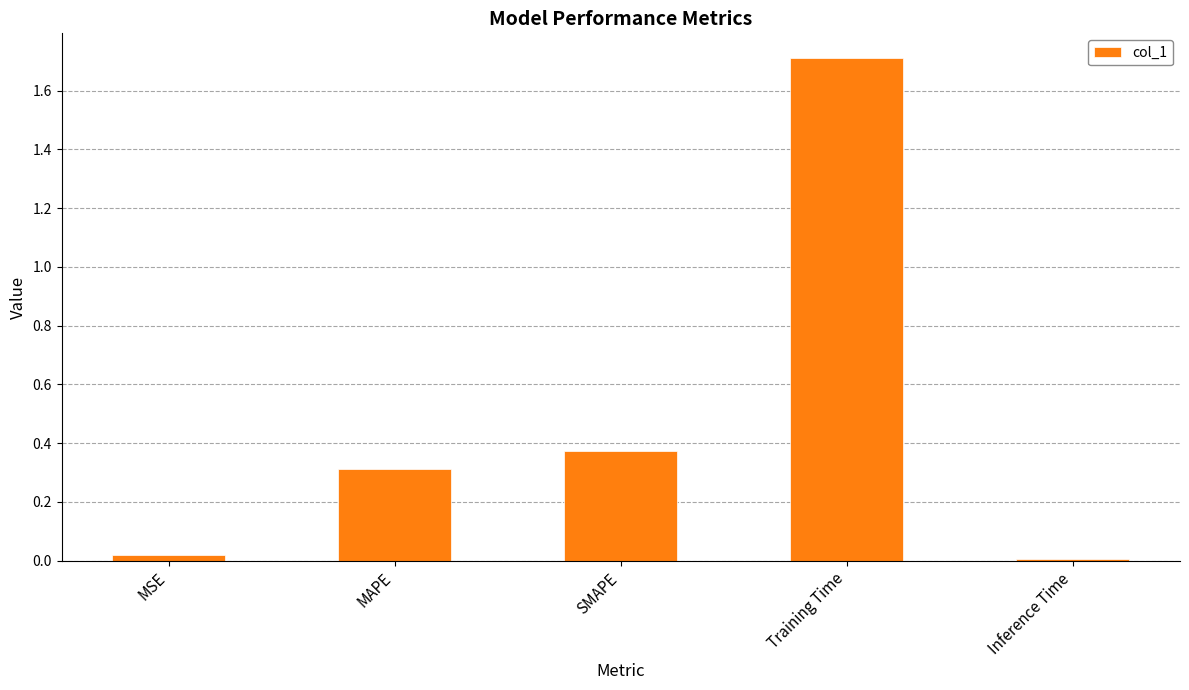

What is the maximum value shown in the chart?

1.7